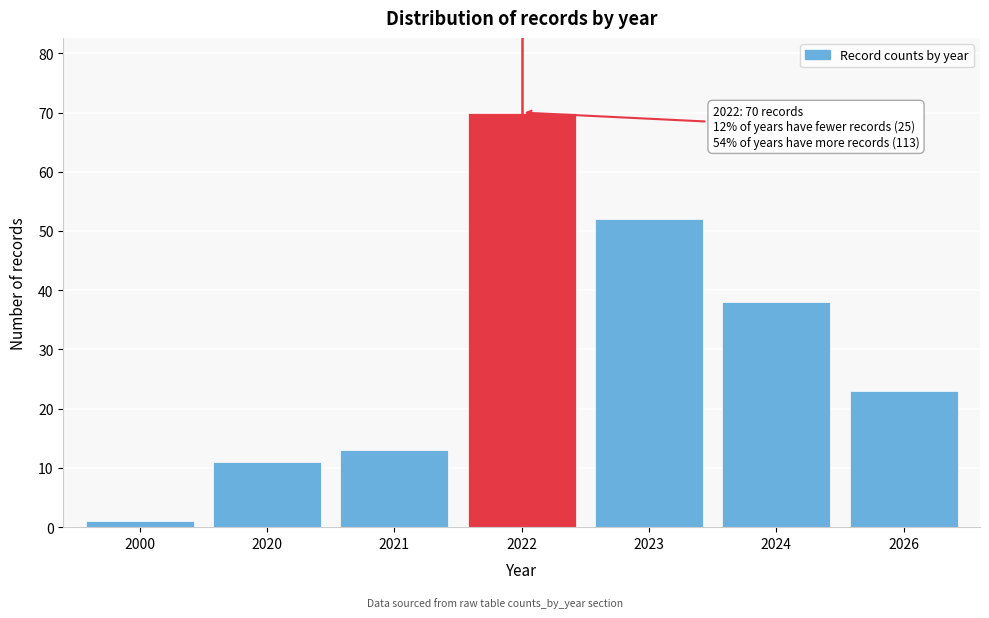

Reading right to left, list all the values displayed in this chart.

2026=23	2024=38	2023=52	2022=70	2021=13	2020=11	2000=1